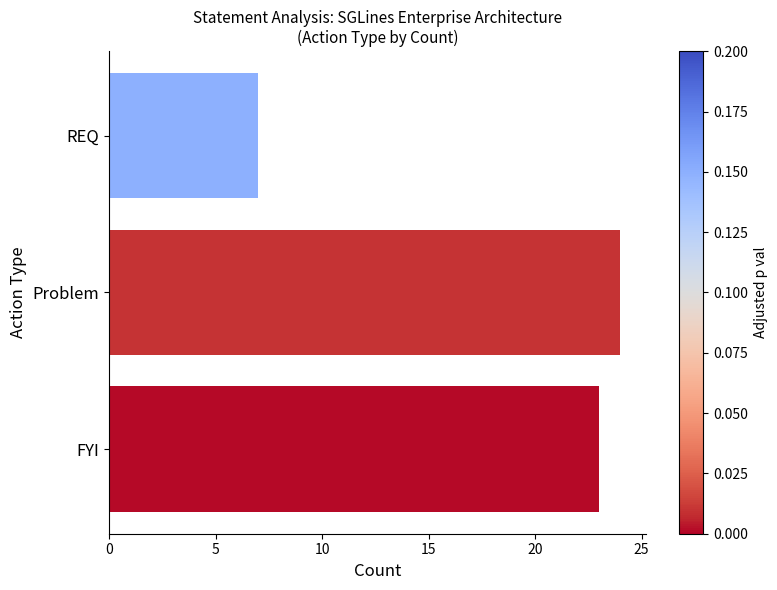

How many bars are there in total?

3